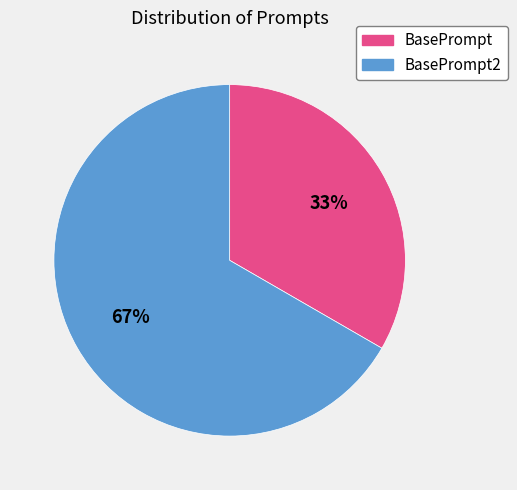

Which has a higher value, BasePrompt2 or BasePrompt?

BasePrompt2